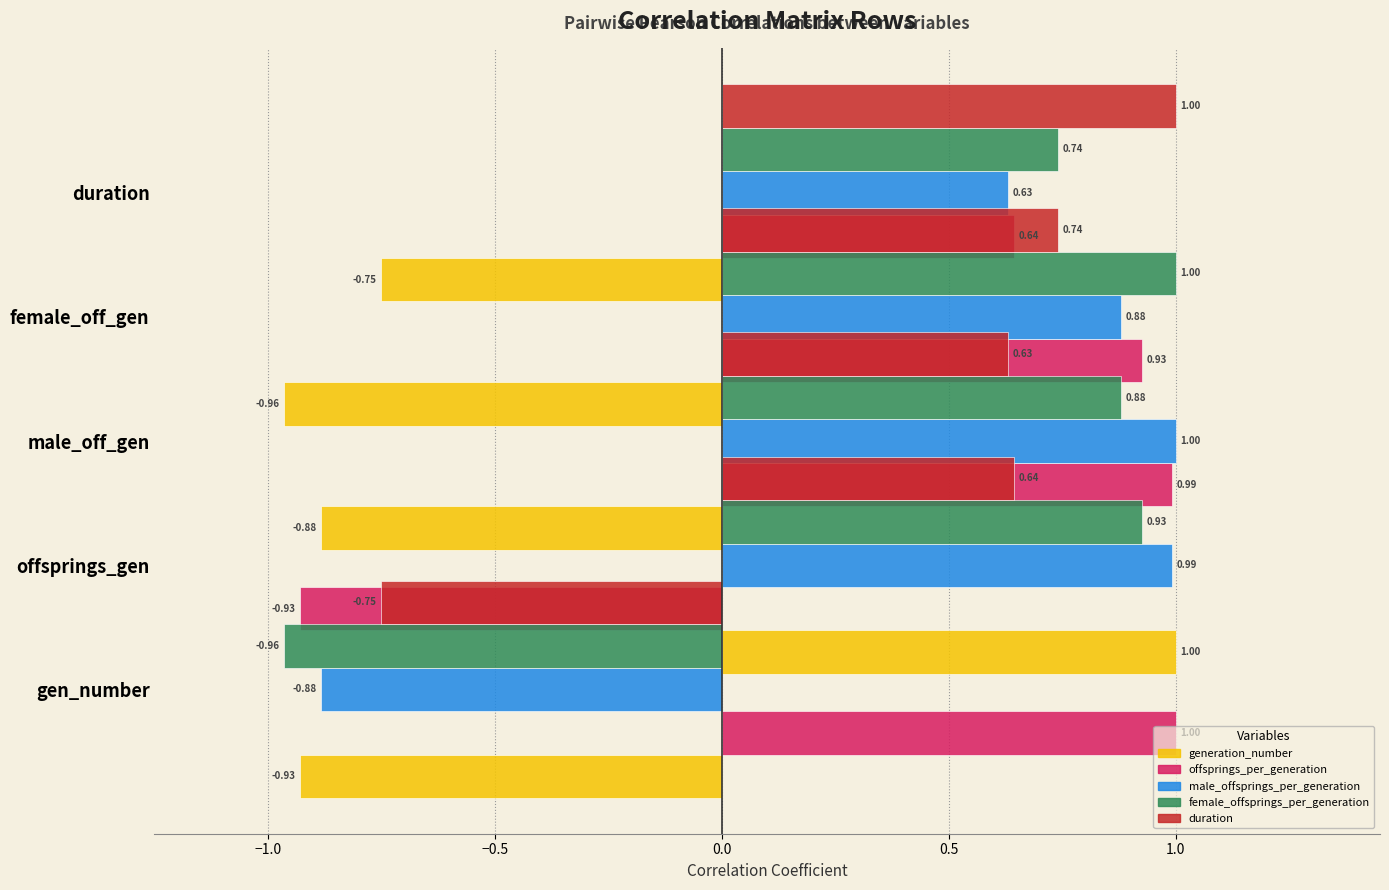

What is the difference between the maximum and second lowest values in the female_offsprings_per_generation series?

0.3